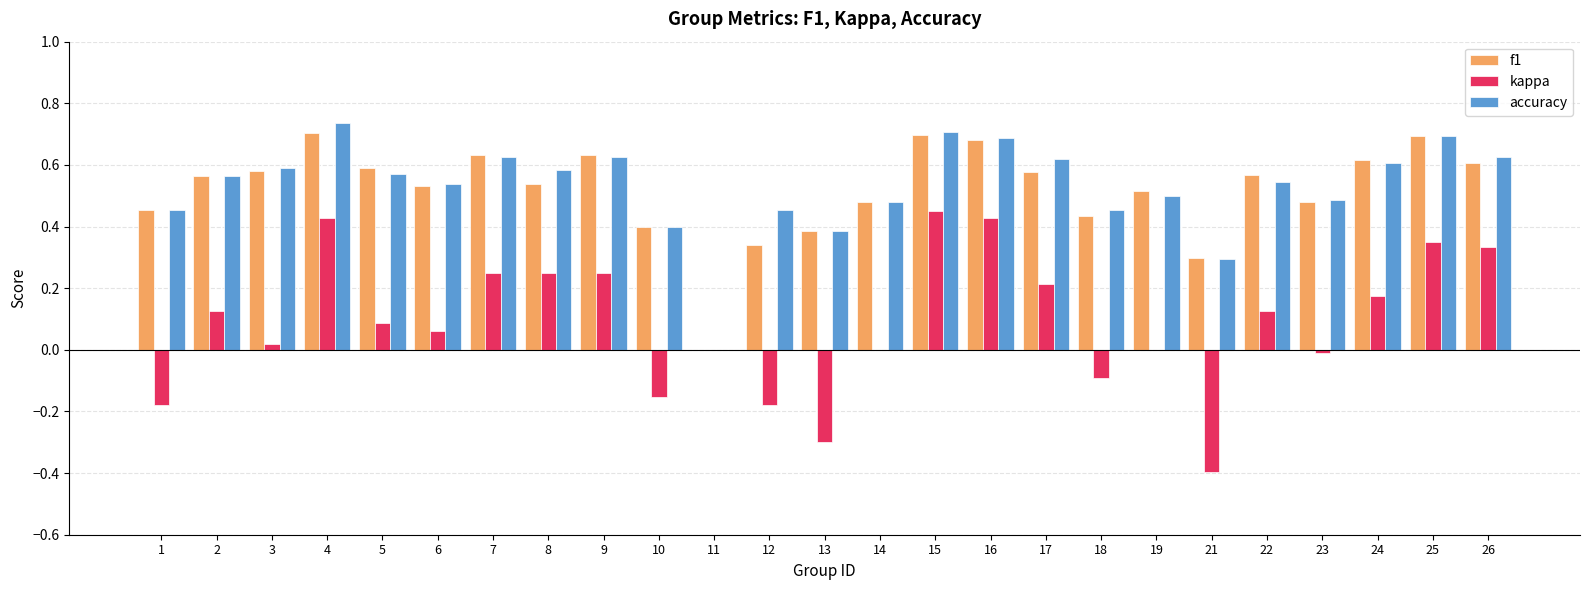

The value of accuracy at 8 is 0.2. True or false?

False